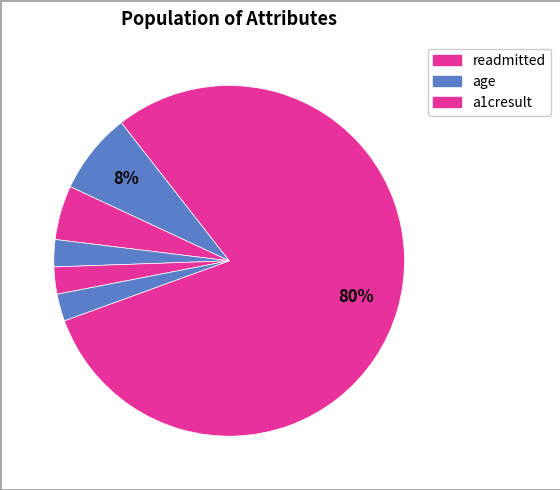

What is the largest slice in the pie chart?

readmitted